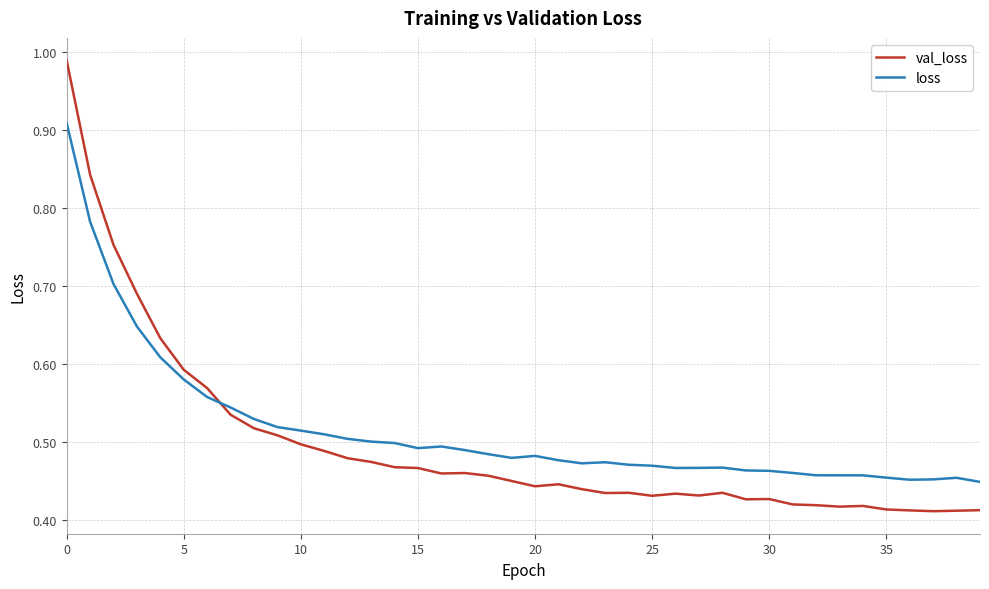

How many times do loss and val_loss cross each other?

1